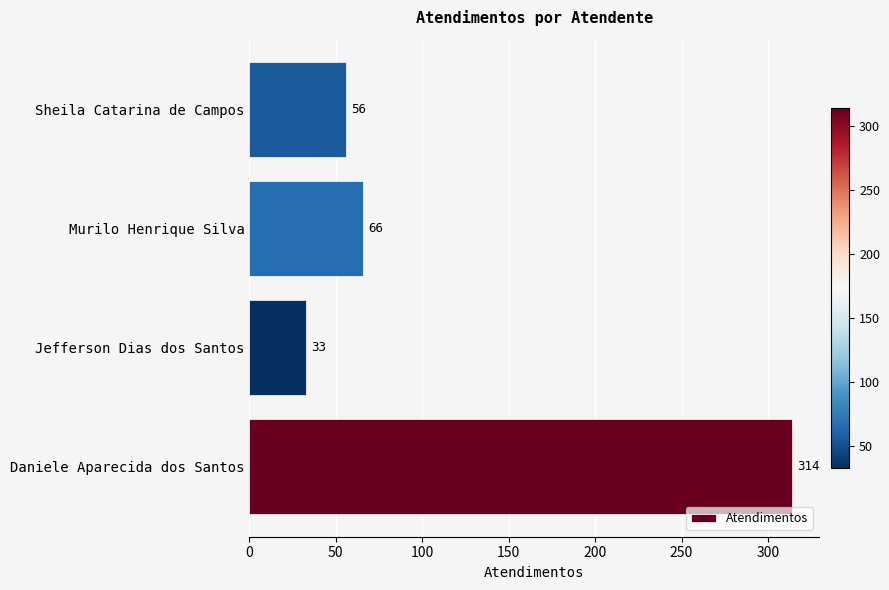

How many data points are less than 66?

2